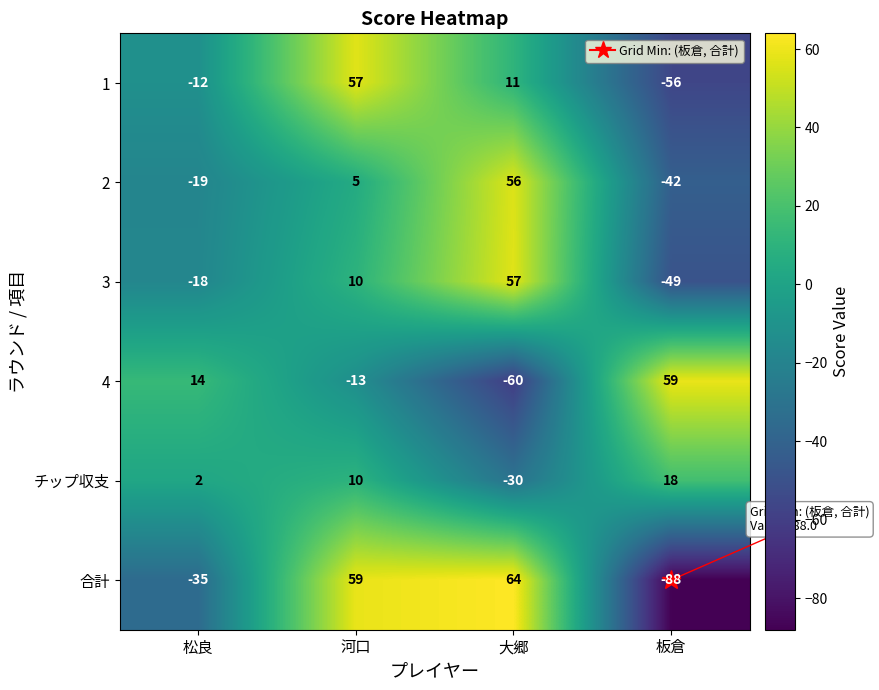

How many values in チップ収支 are above zero?

3